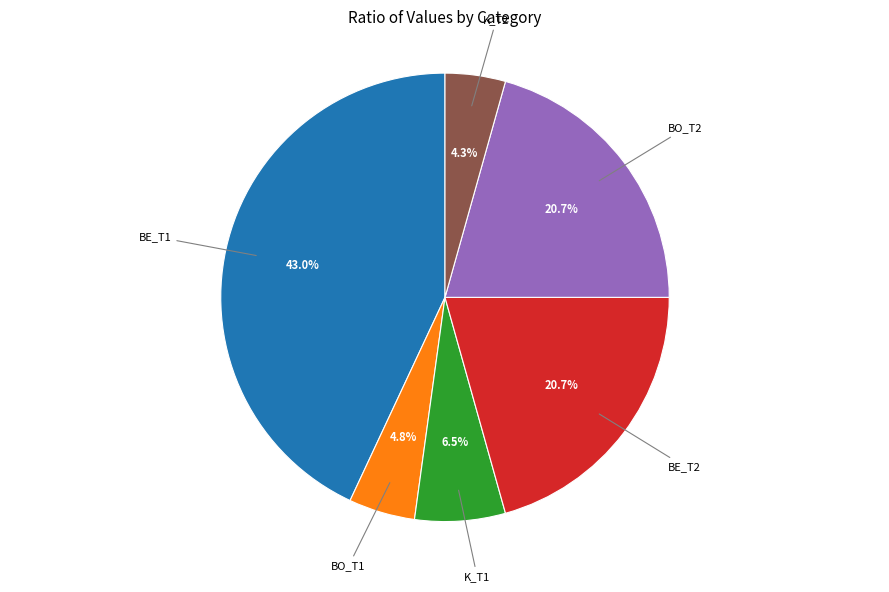

To the nearest percent, what is the average slice percentage?

17%